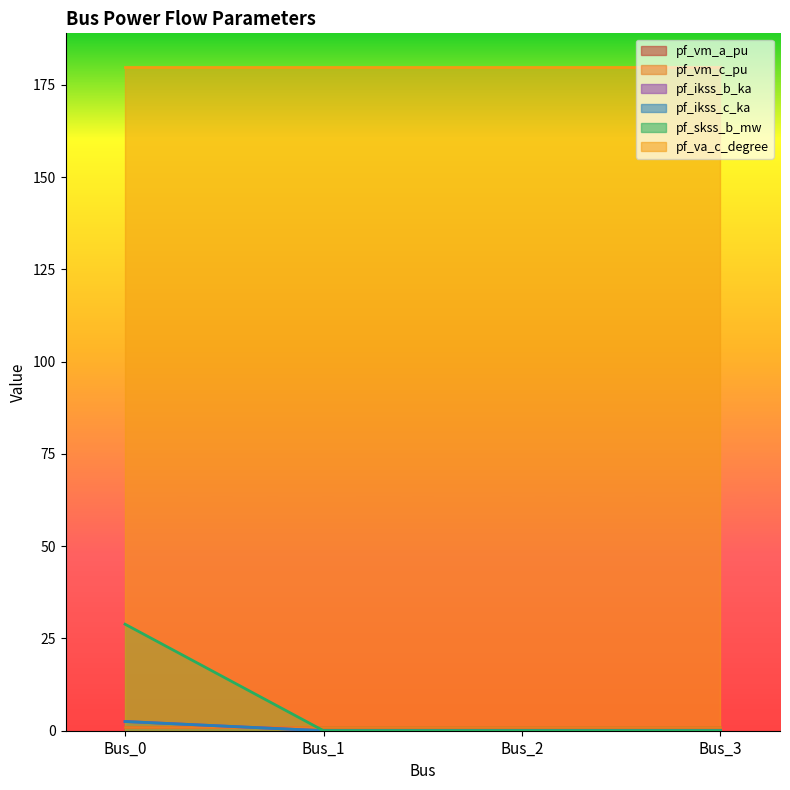

True or false: pf_ikss_c_ka and pf_skss_b_mw intersect in this chart.

False